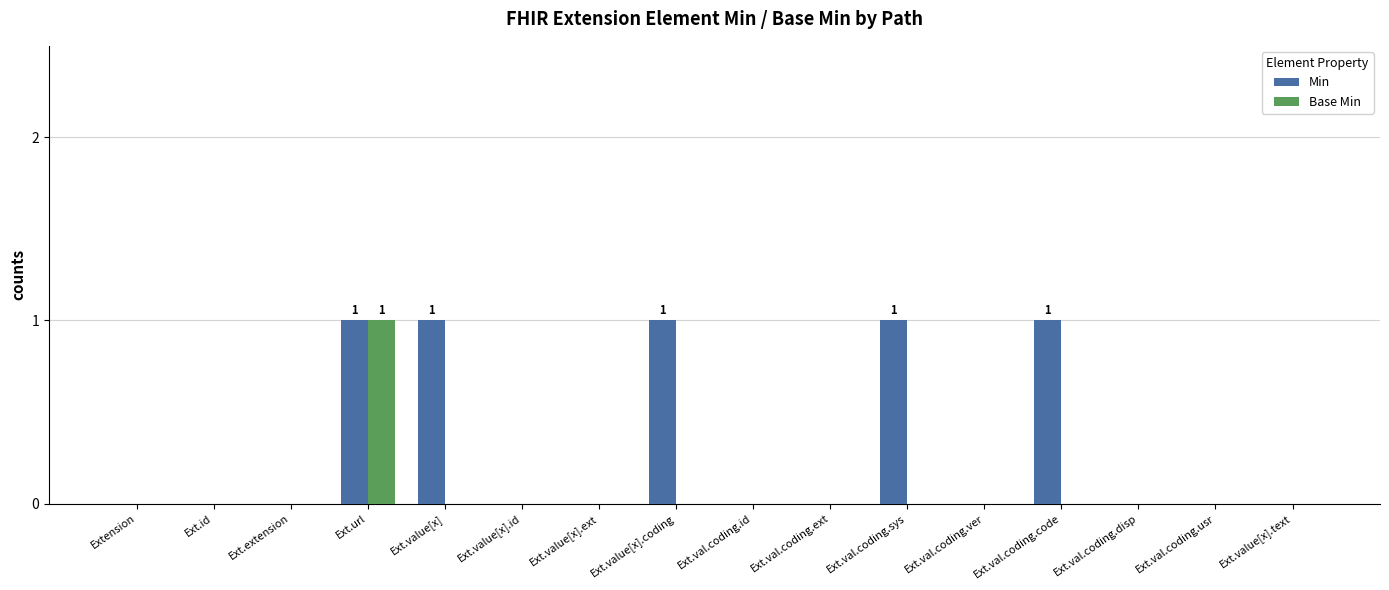

What is the highest value of the Base Min series?

1